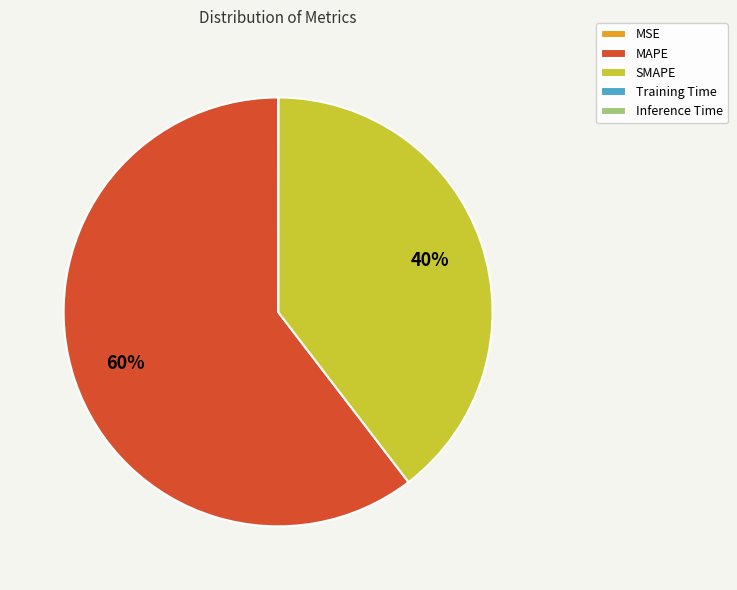

The SMAPE slice represents 40% of the pie. True or false?

True